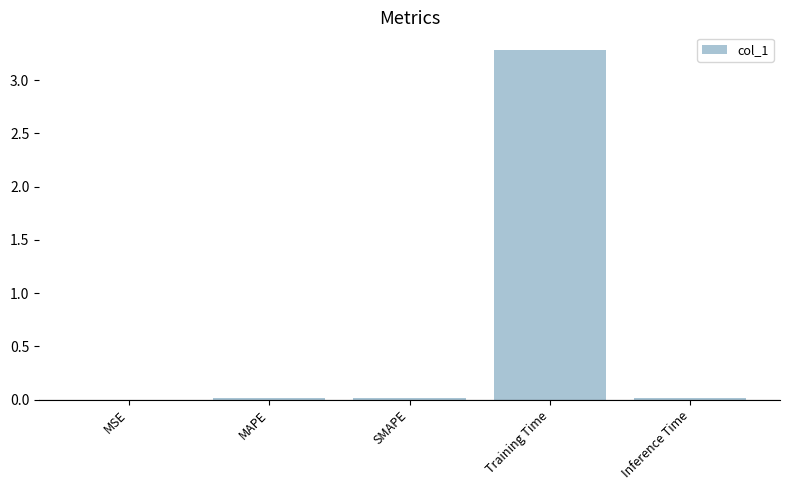

How many distinct data groups are displayed?

1